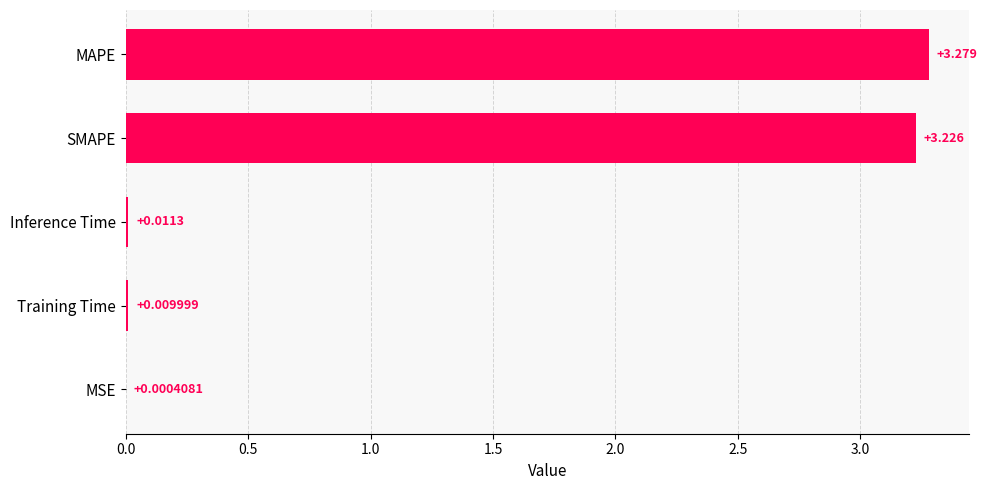

At which category does the chart reach its peak across all series?

MAPE